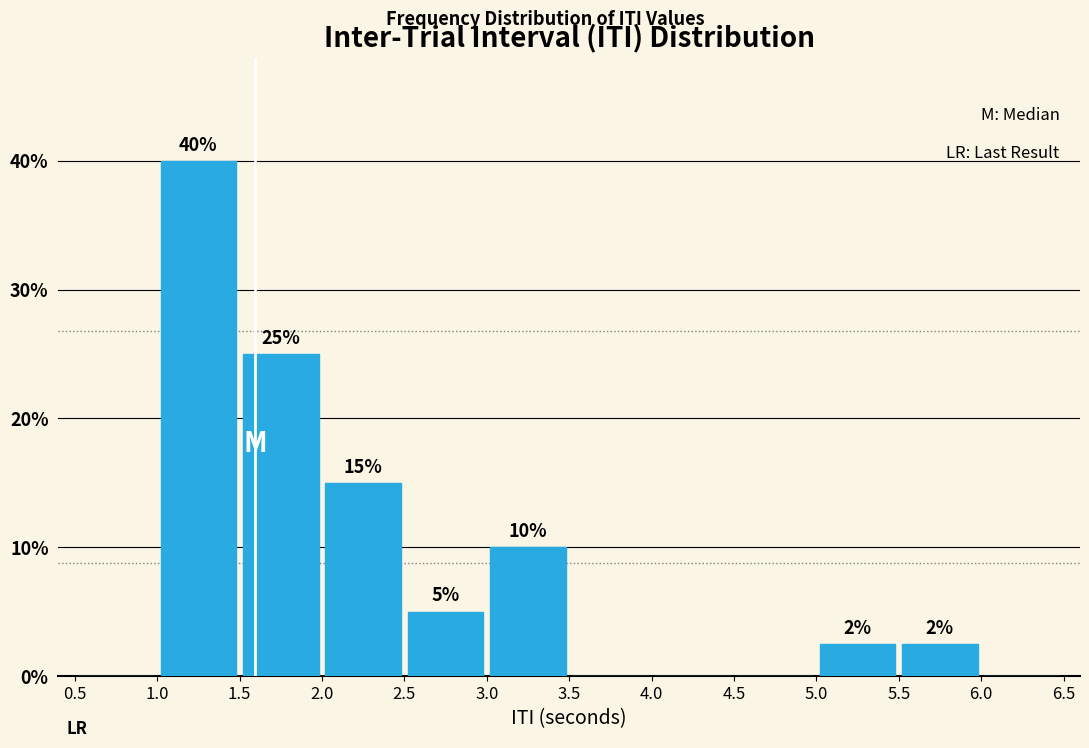

Which range on the x-axis has the tallest bar?

1.0 to 1.5